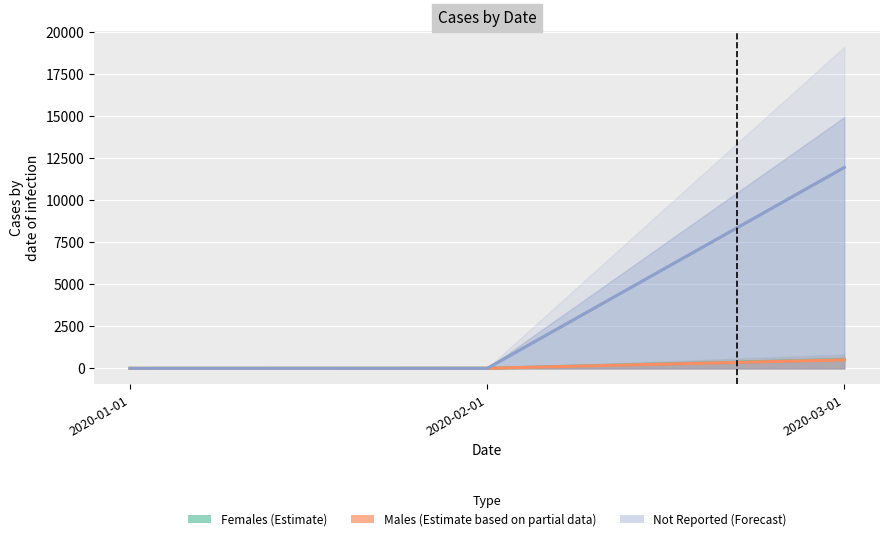

What is the highest value of the Males series?

503